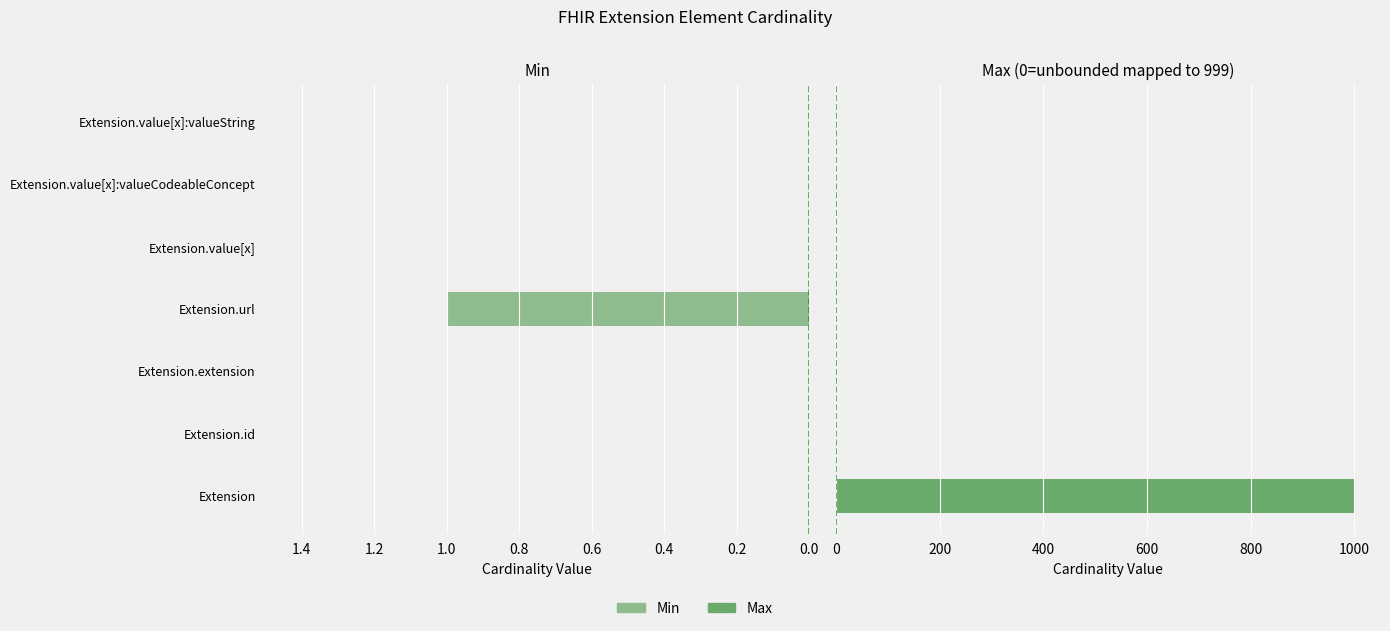

Does the chart contain stacked bars?

No